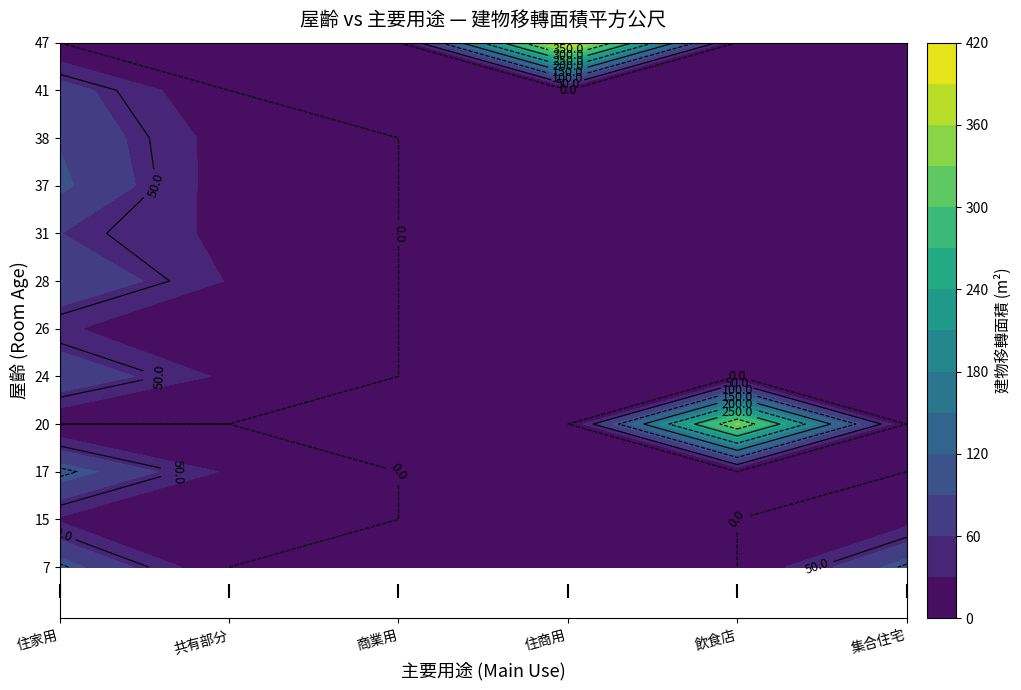

Which series has the largest range (max minus min)?

住商用